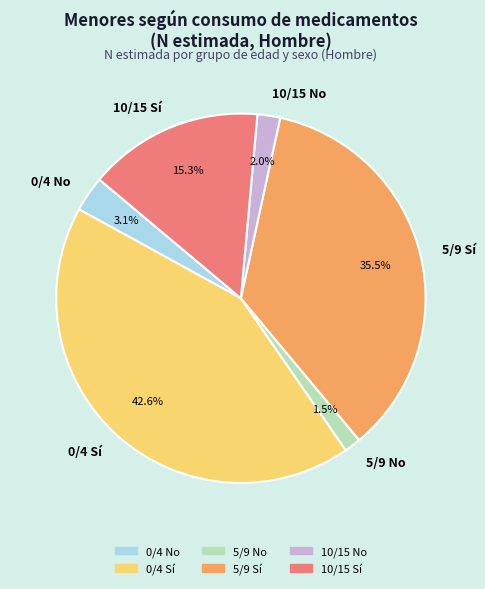

To the nearest percent, what is the difference between the 0/4 No and 10/15 No slice percentages?

1%